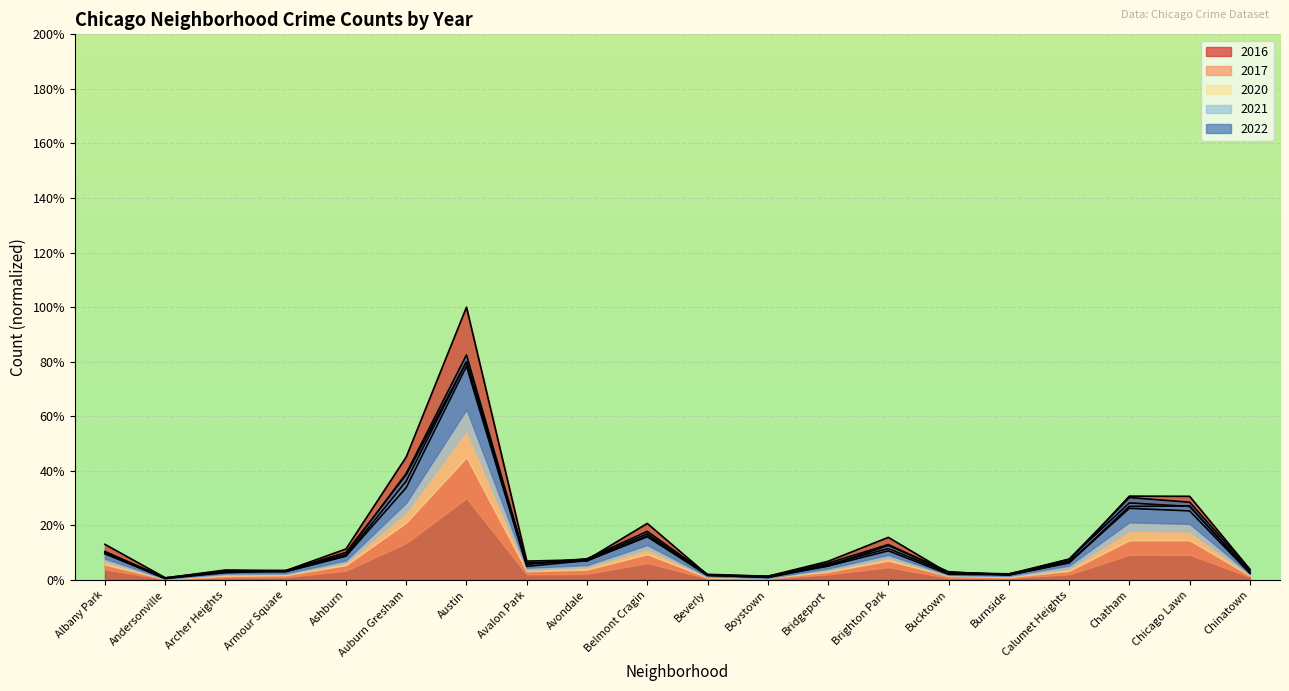

What are all the series names shown in the legend?

2017, 2022, 2020, 2021, 2016